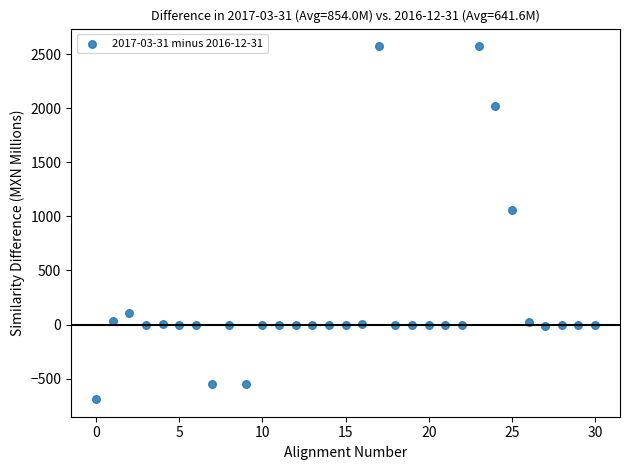

What Y value in the scatter plot is closest to 941?

1060.1